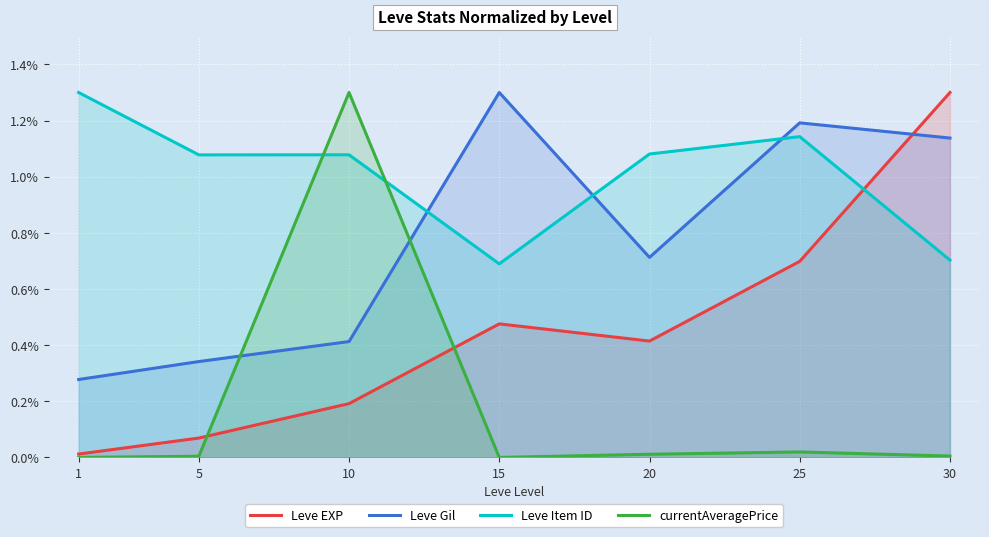

Between 25 and 15, which is larger?

25